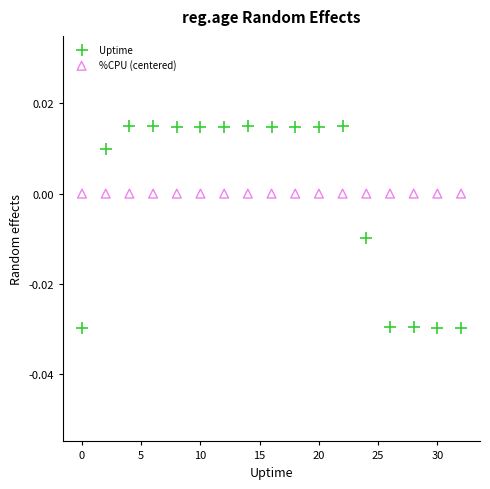

Which series contains the highest Y value?

Uptime